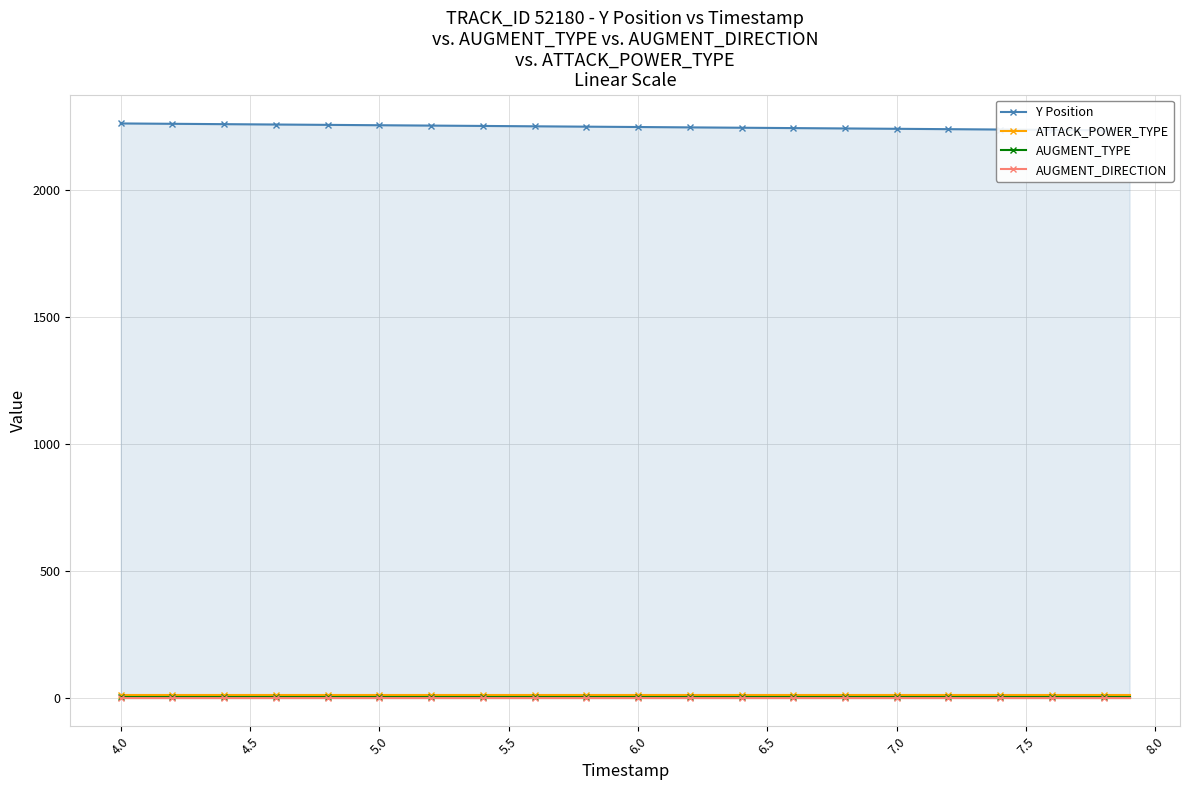

True or false: ATTACK_POWER_TYPE and AUGMENT_DIRECTION cross at least once.

False